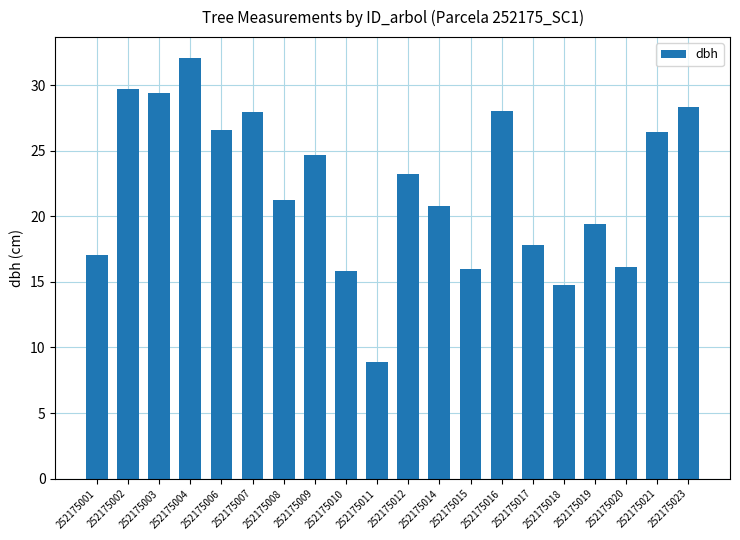

Read the value at 252175020.

16.1